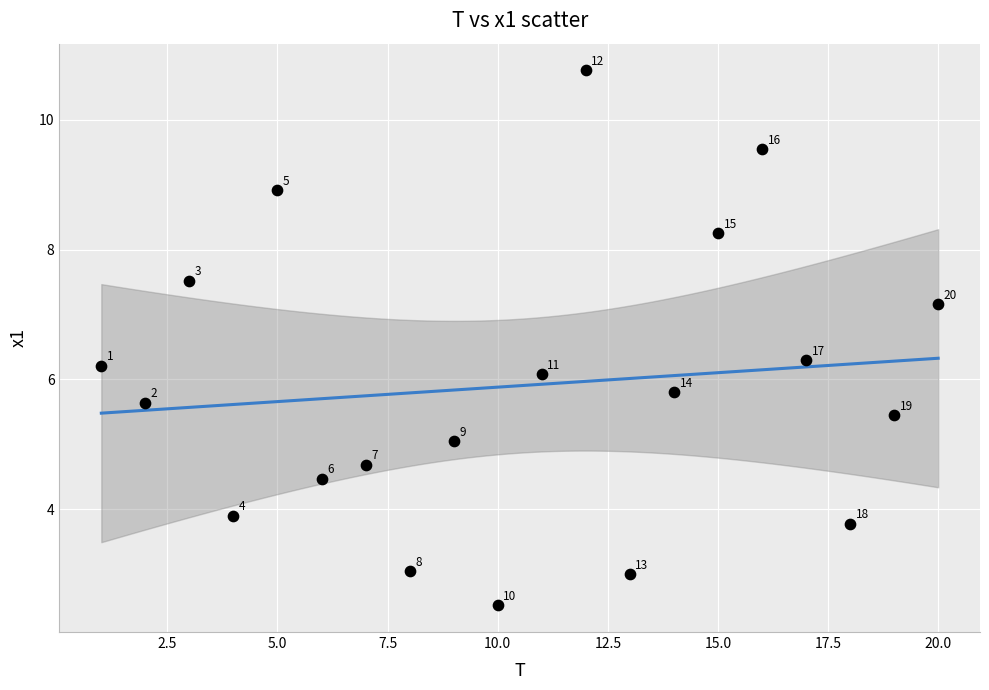

What is the range of Y values (max minus min)?

8.2